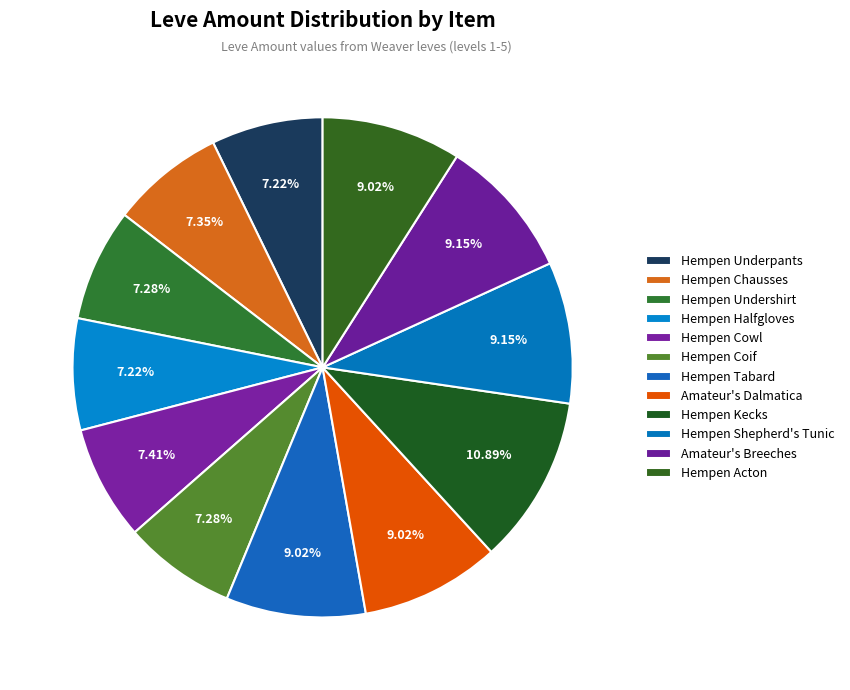

Count the number of slices in the pie.

12